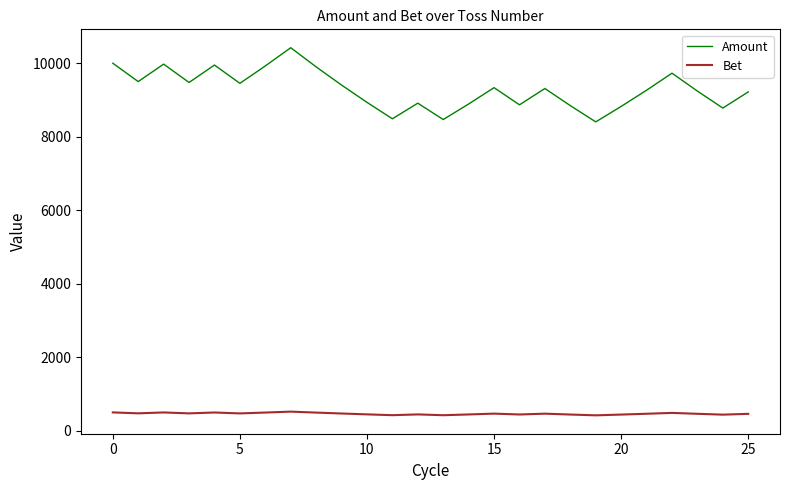

What is the difference between the second highest and minimum values in the Bet series?

79.8